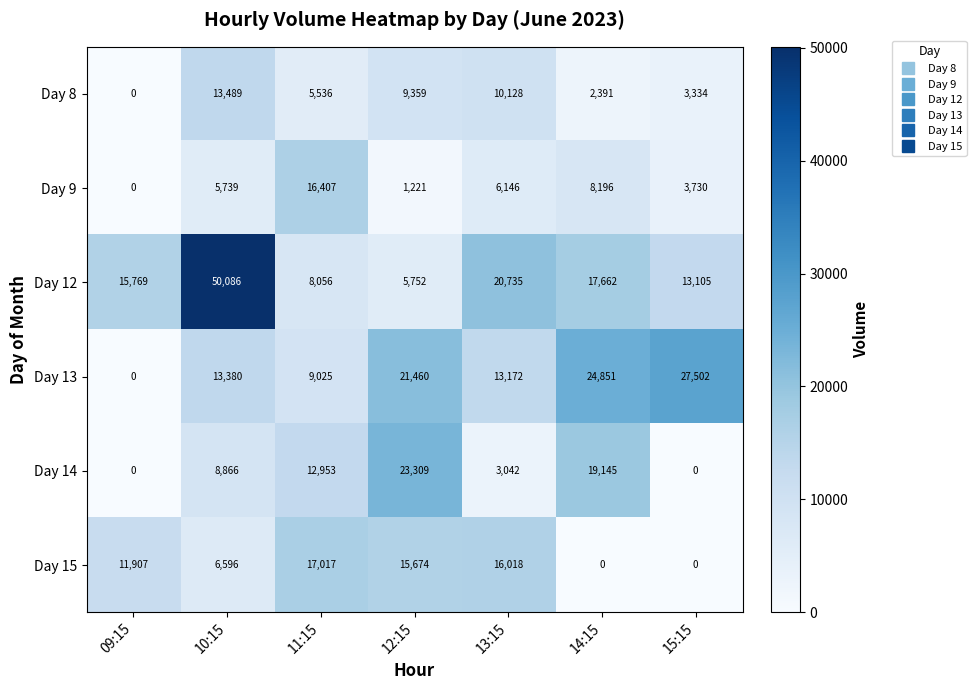

At which category is the sum across all series the highest?

10:15